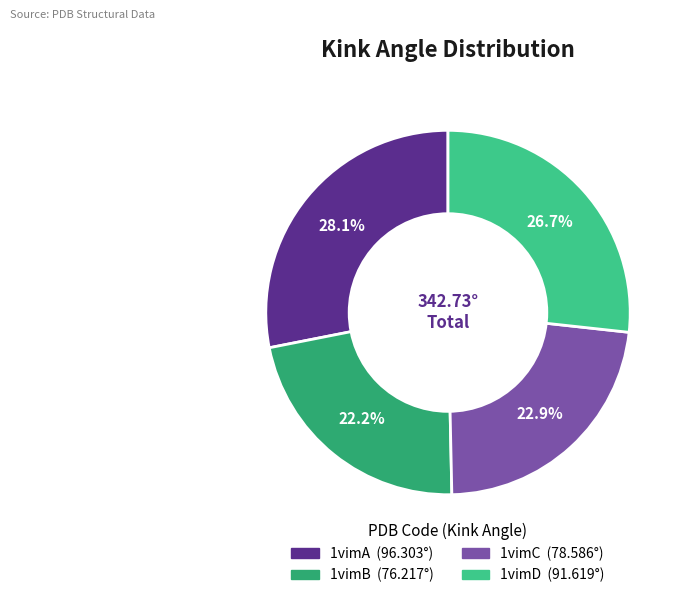

To the nearest percent, what portion does 1vimB represent?

22%